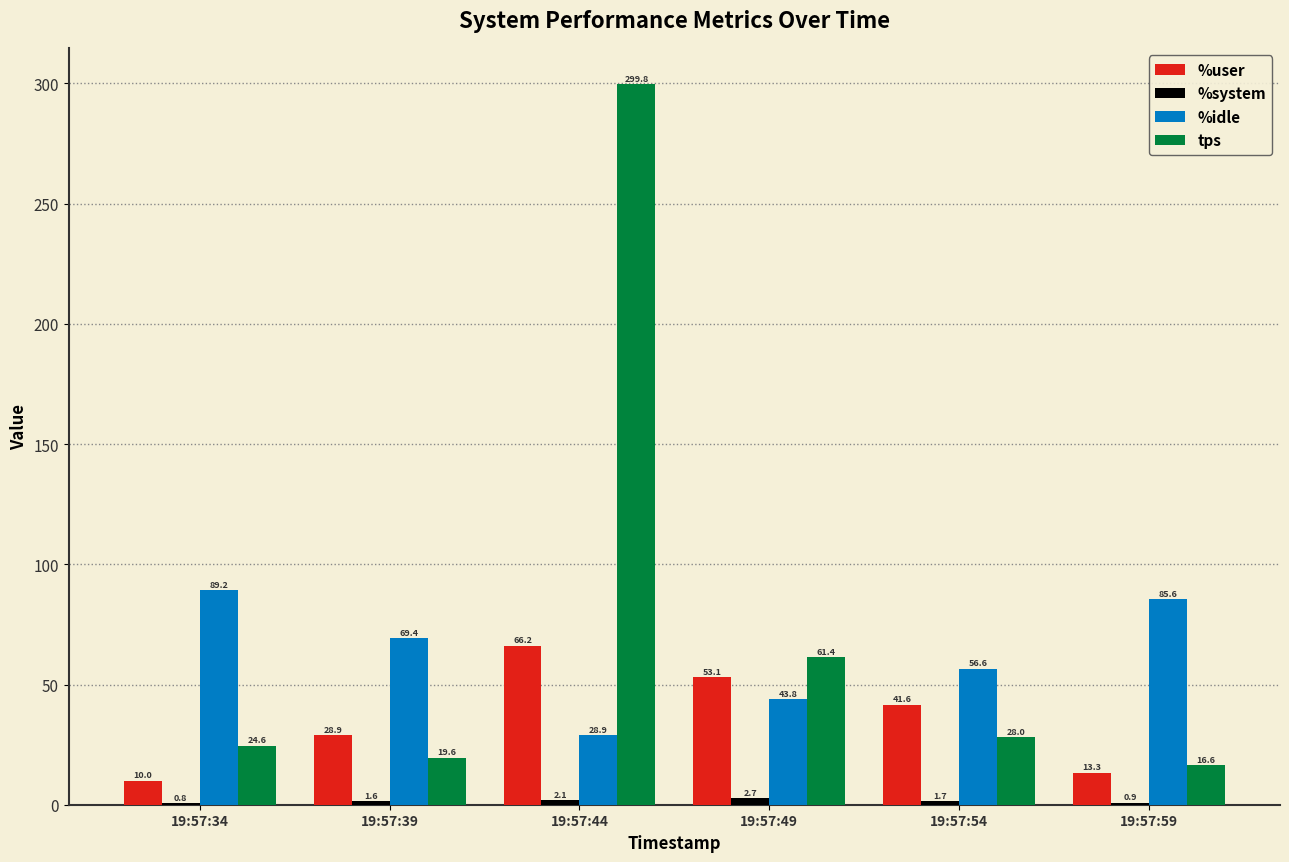

Count the number of data series in this chart.

4